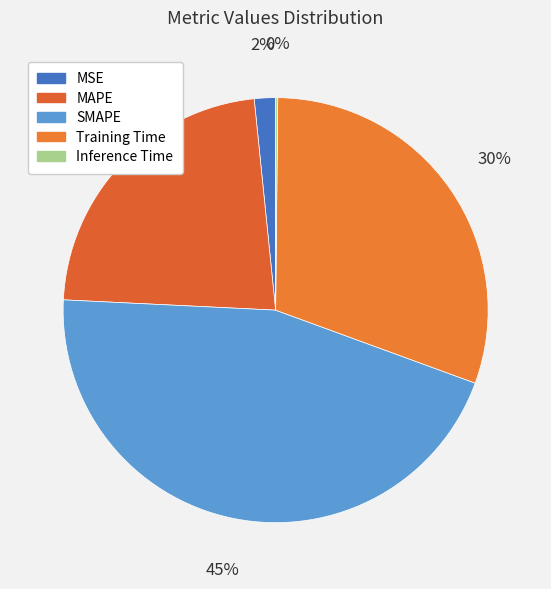

Does MSE account for over 50% of the chart?

No